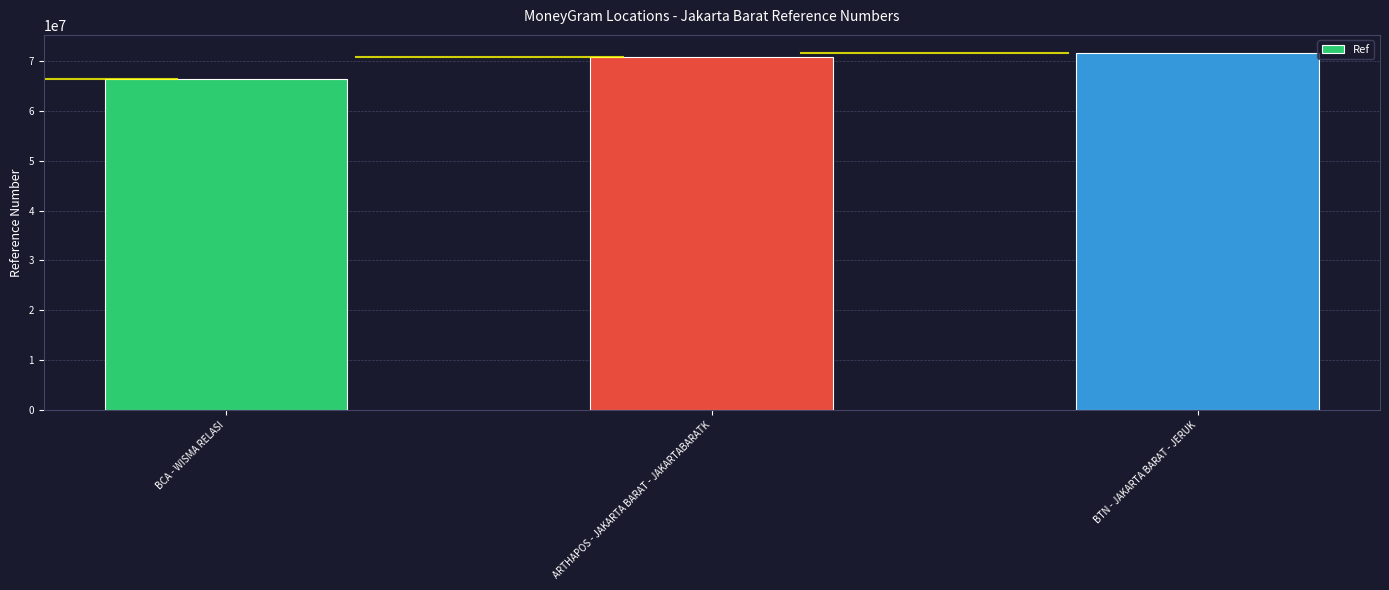

How many values are between 66478757 and 71690711?

3